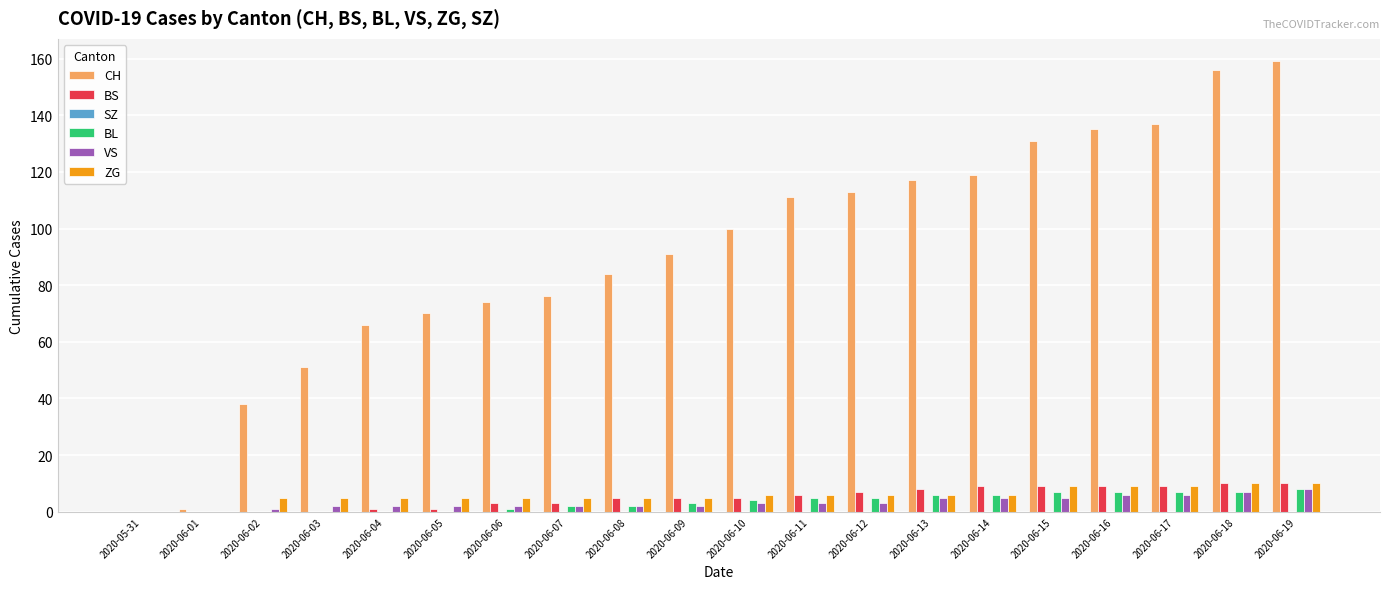

Count the number of categories in the chart.

20